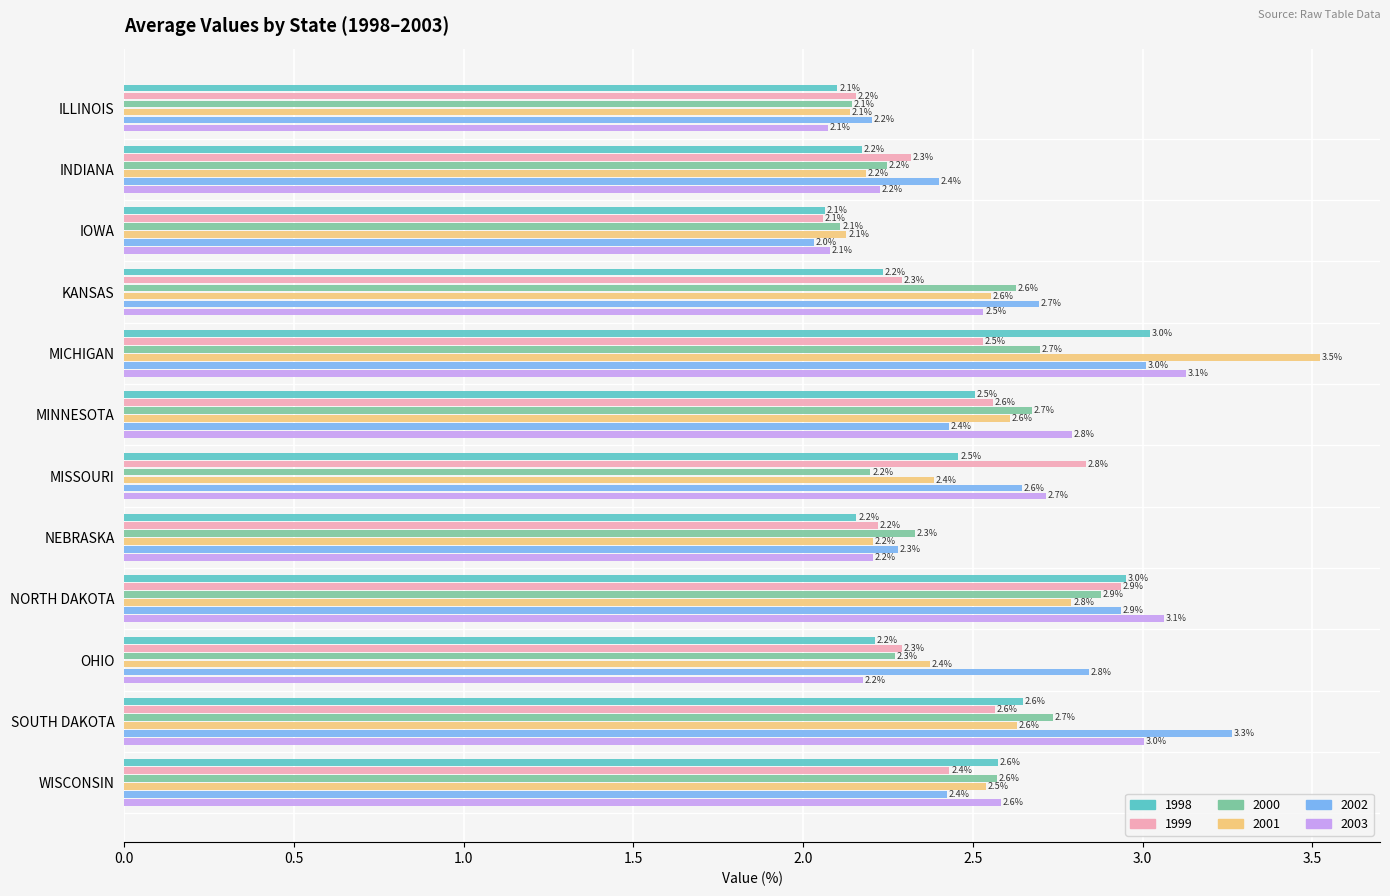

What is the spread (max minus min) of values at MISSOURI?

0.6